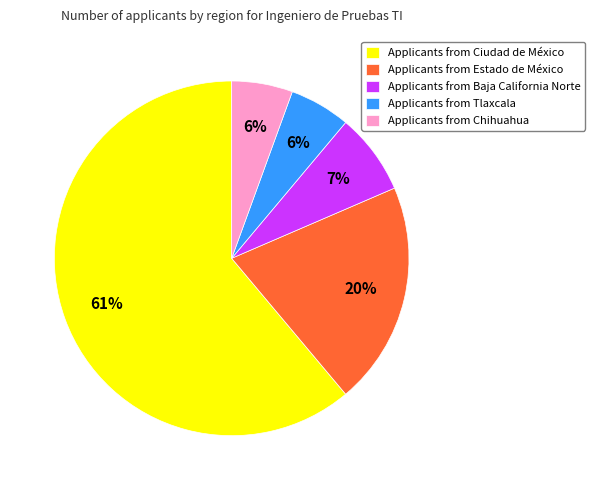

Is it true that Applicants from Ciudad de México is 69% of the pie?

False